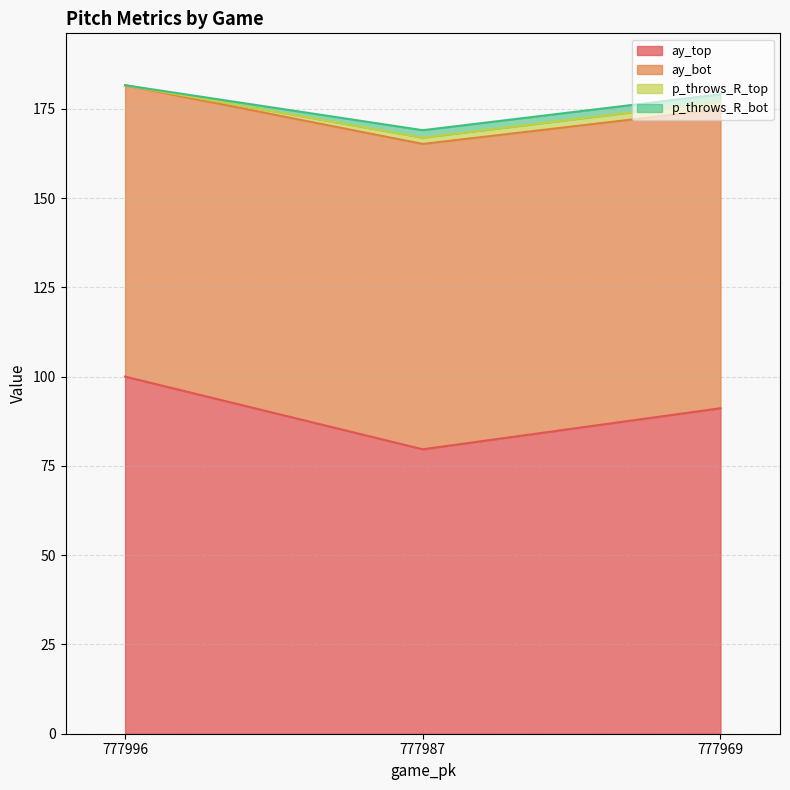

What is the value of the ay_top point at the 2nd from the left?

79.6